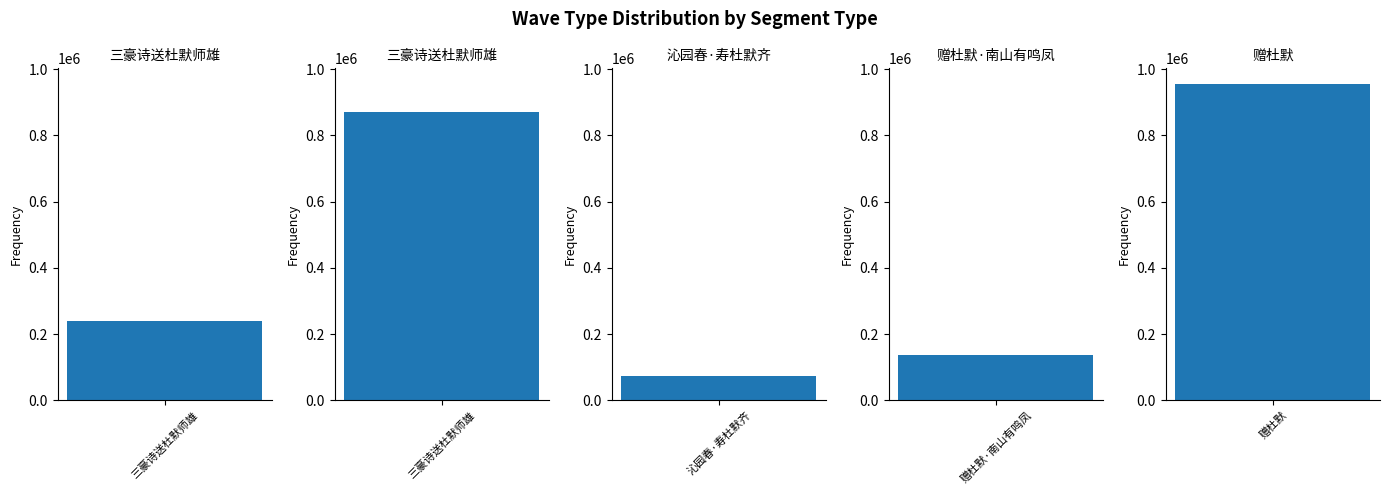

True or false: the data shows 77133 at 三豪诗送杜默师雄.

False